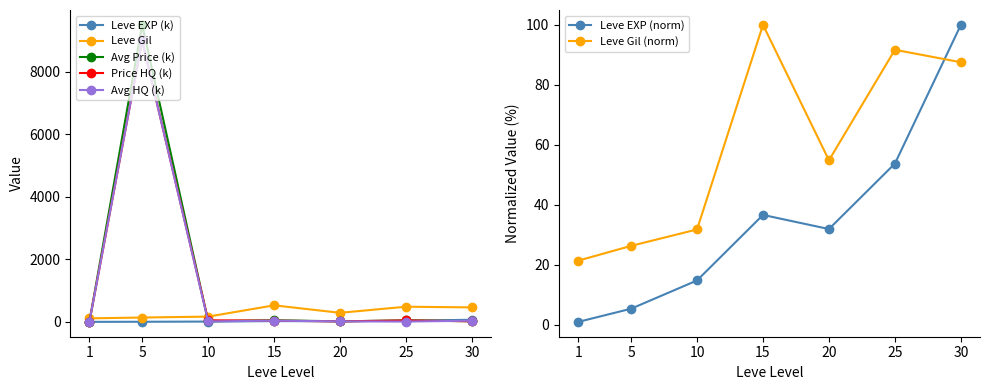

Does the chart display data point markers on the line(s)?

Yes